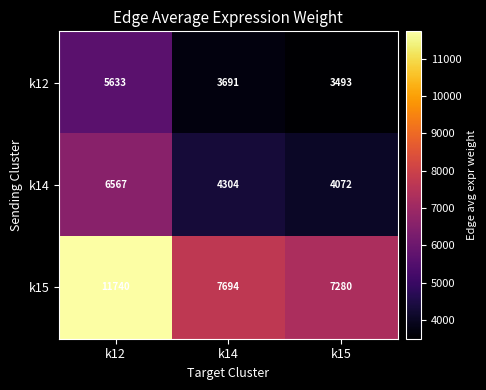

Which label corresponds to the smallest value in the chart?

k15